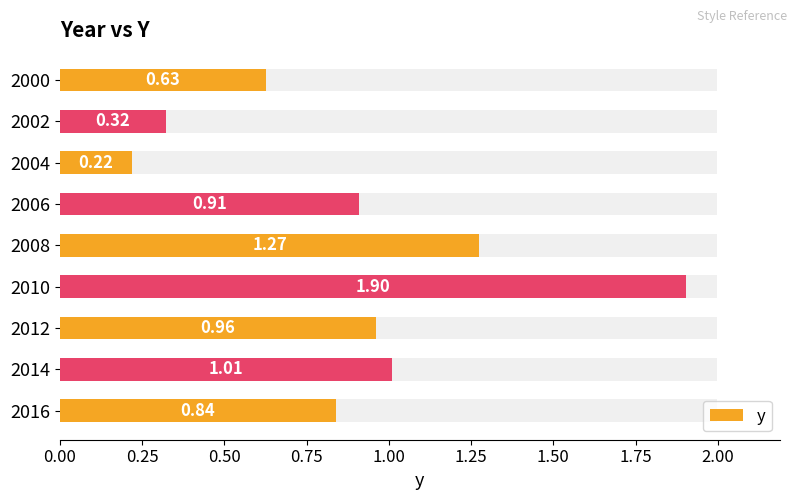

Are the bars grouped side by side (vs. stacked)?

No